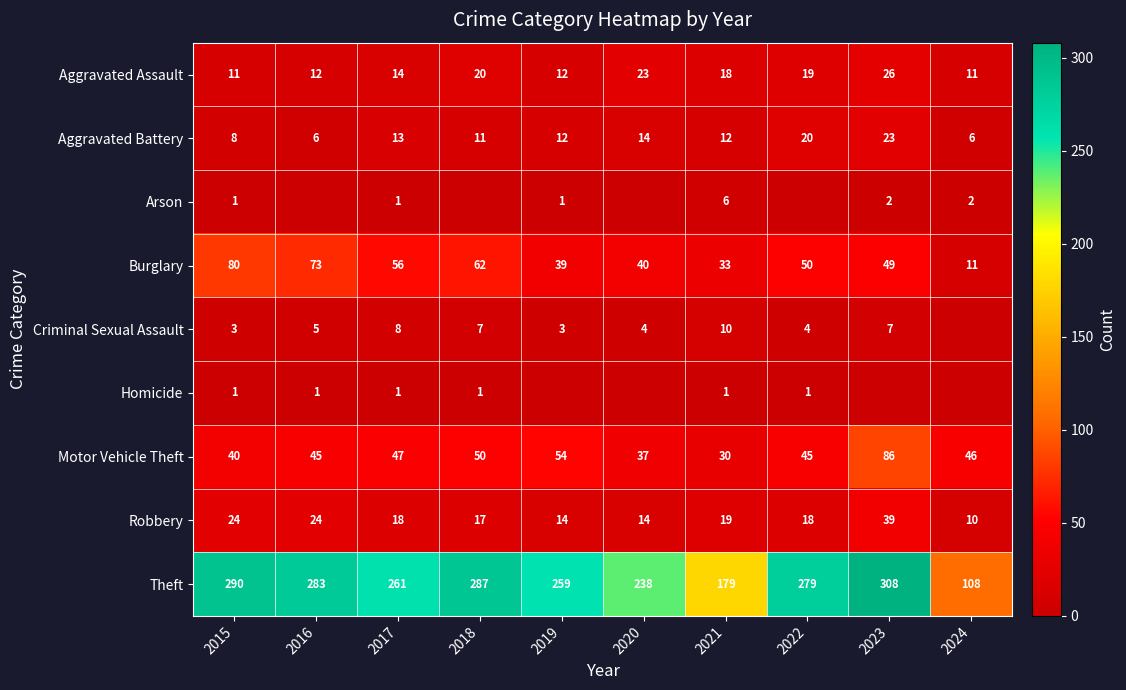

At which label does Motor Vehicle Theft first exceed 46?

2017